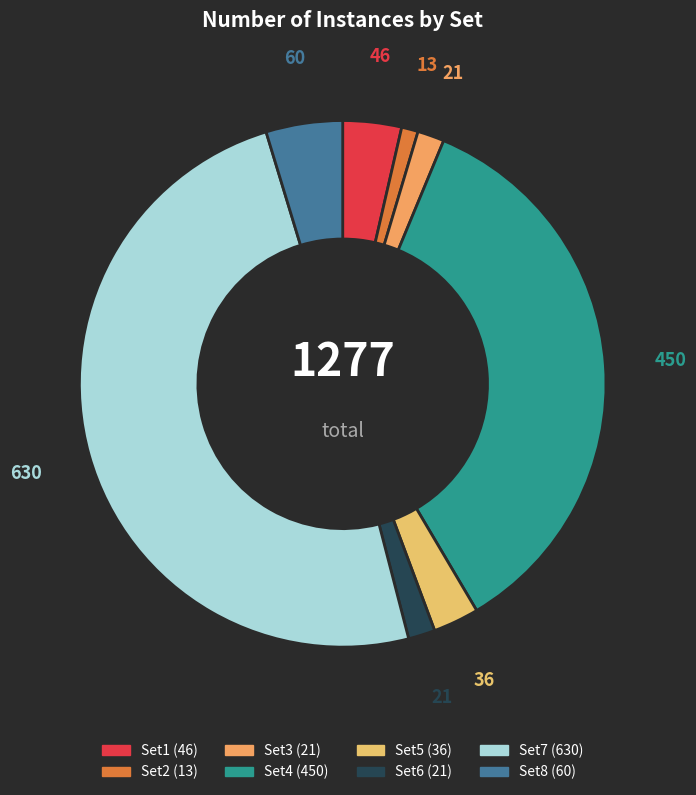

Which has a higher value, Set7 or Set5?

Set7